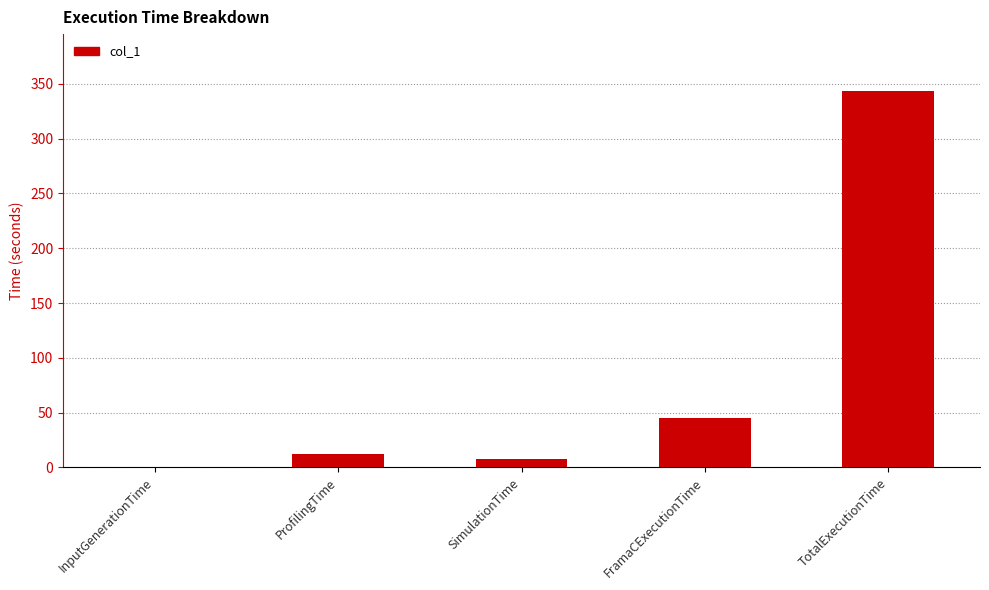

True or false: the data shows 343.8 at TotalExecutionTime.

True